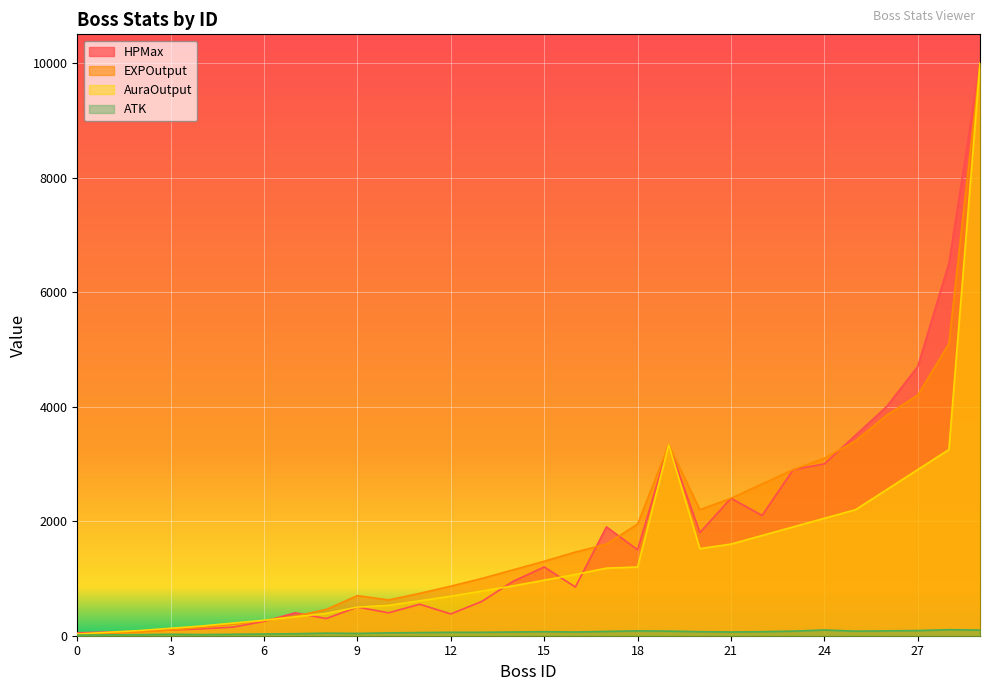

What is the greatest value displayed?

9999